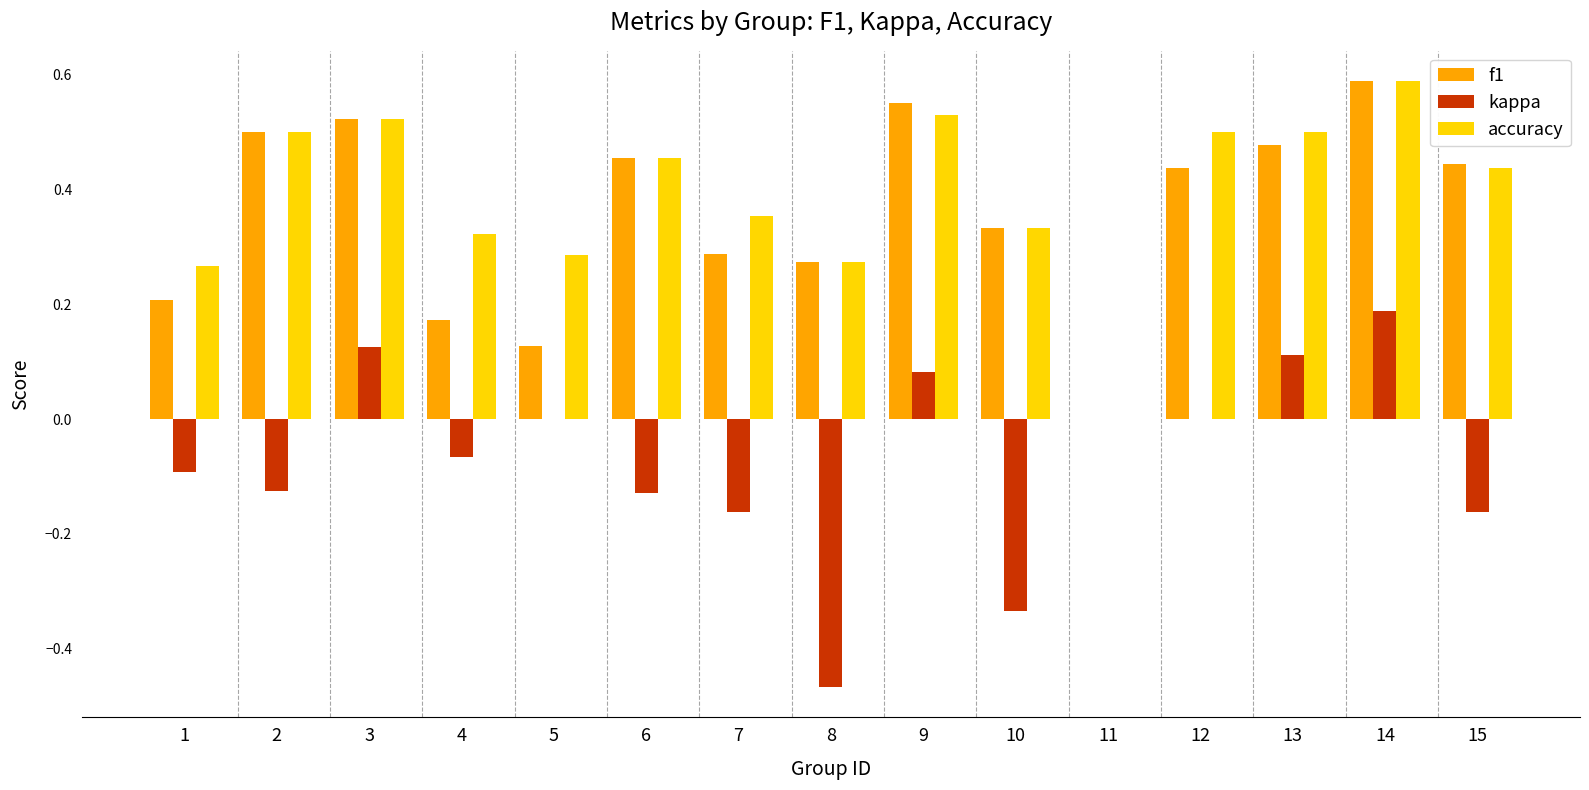

The kappa series shows 0.0 at 9. True or false?

False